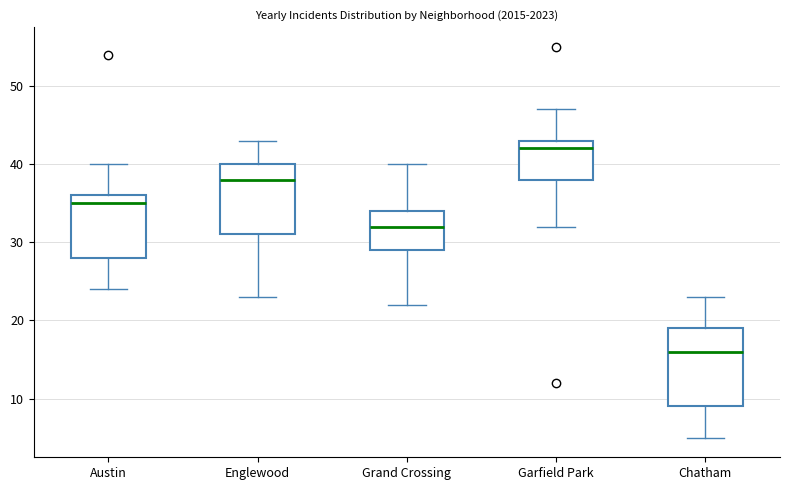

Reading left to right, transcribe this box plot: for each box, give where its median line is, the range the box spans, and where its two whiskers end, as read against the y-axis. The values are not printed on the chart, so give them approximately, as read against the axis.

Austin: median 35, box 28 to 36, whiskers 24 to 40
Englewood: median 38, box 31 to 40, whiskers 23 to 43
Grand Crossing: median 32, box 29 to 34, whiskers 22 to 40
Garfield Park: median 42, box 38 to 43, whiskers 32 to 47
Chatham: median 16, box 9 to 19, whiskers 5 to 23